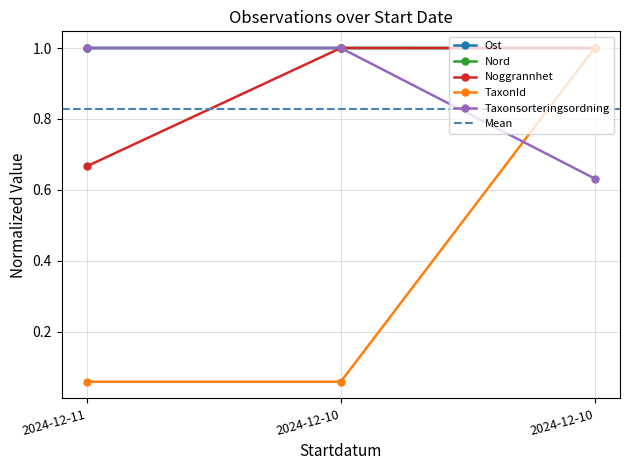

Which series changed the most between 2024-12-11 and 2024-12-10?

Noggrannhet